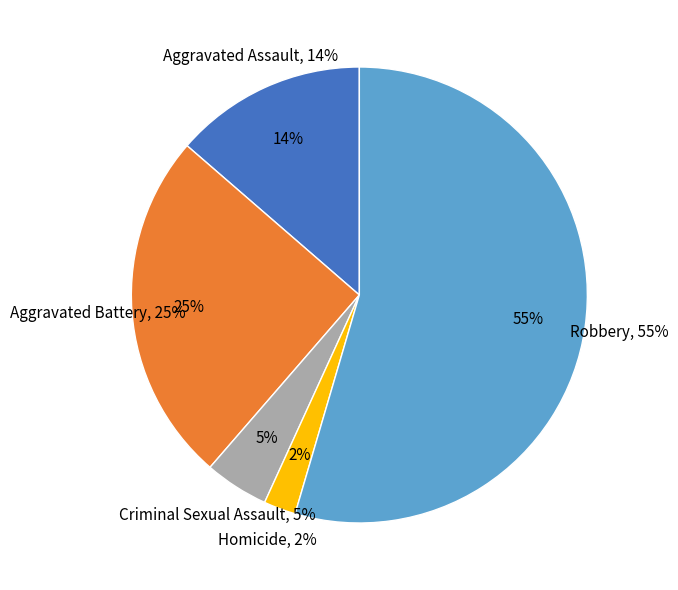

Which slice is the smallest?

Homicide